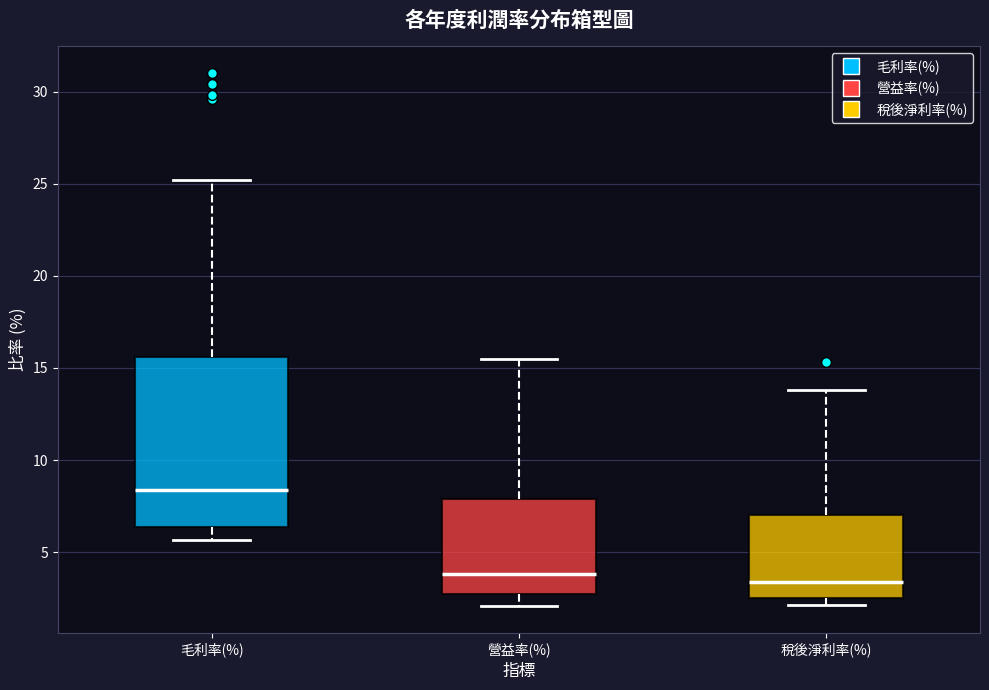

Comparing the boxes themselves (not the whiskers), which one is the tallest?

毛利率(%)